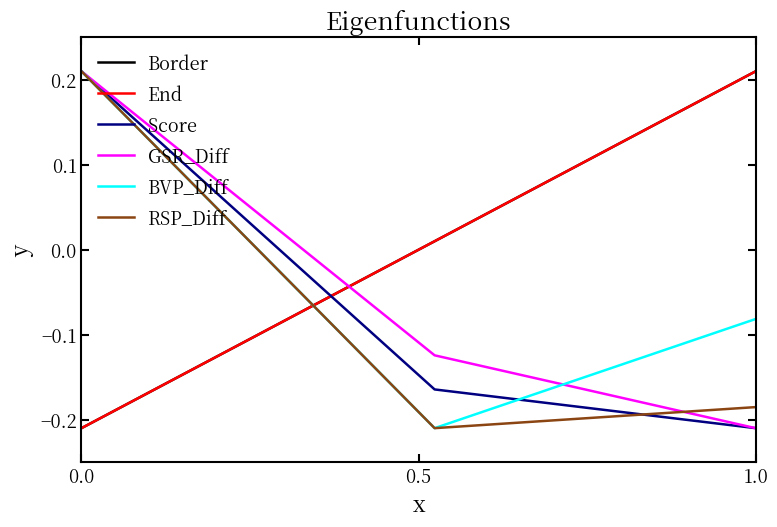

Does the chart have visible grid lines?

No